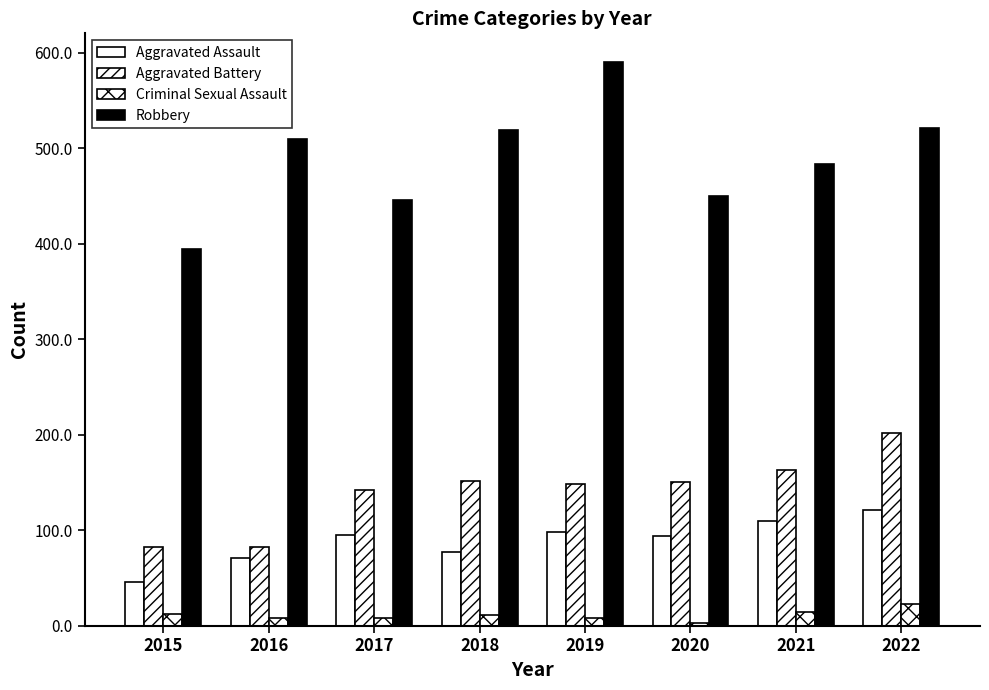

How many bars are there in total?

32